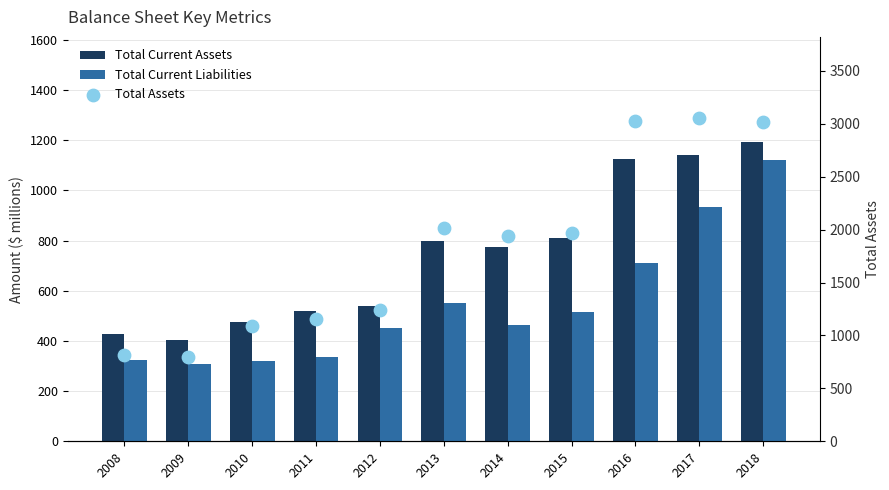

At how many categories does at least one series exceed 2831?

3